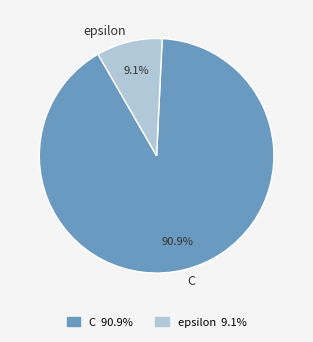

Count the number of slices in the pie.

2